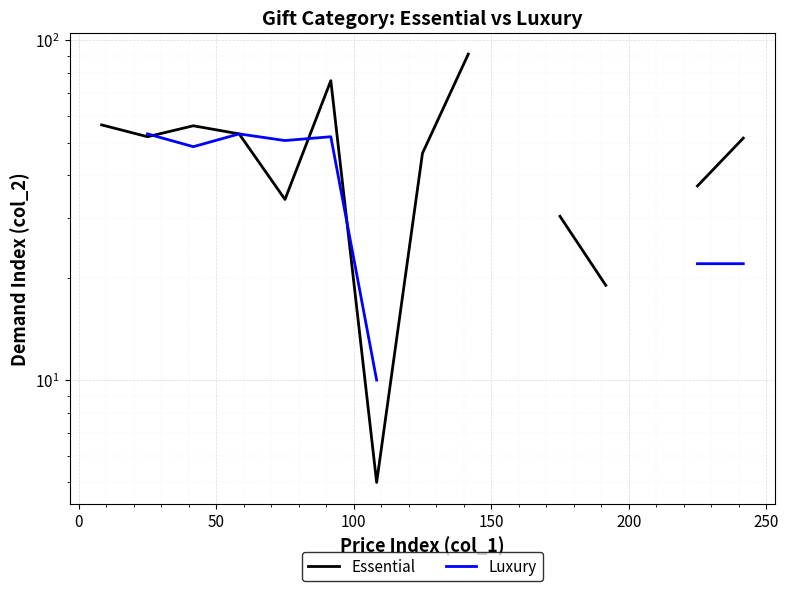

How many distinct data groups are displayed?

2